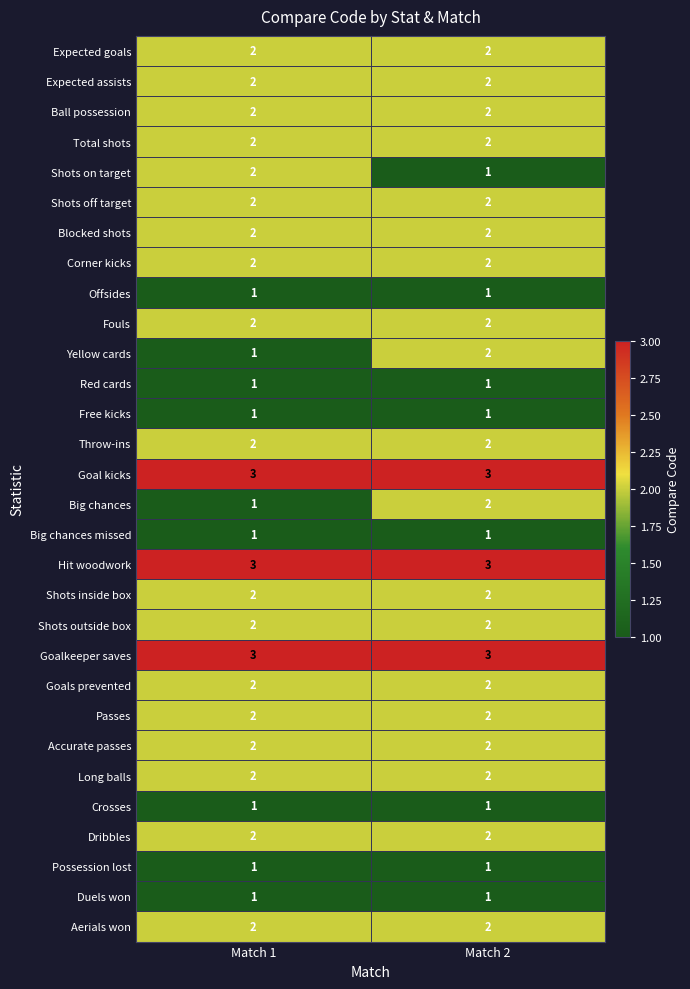

What is the sum of the Dribbles values at Match 2 and Match 1?

4